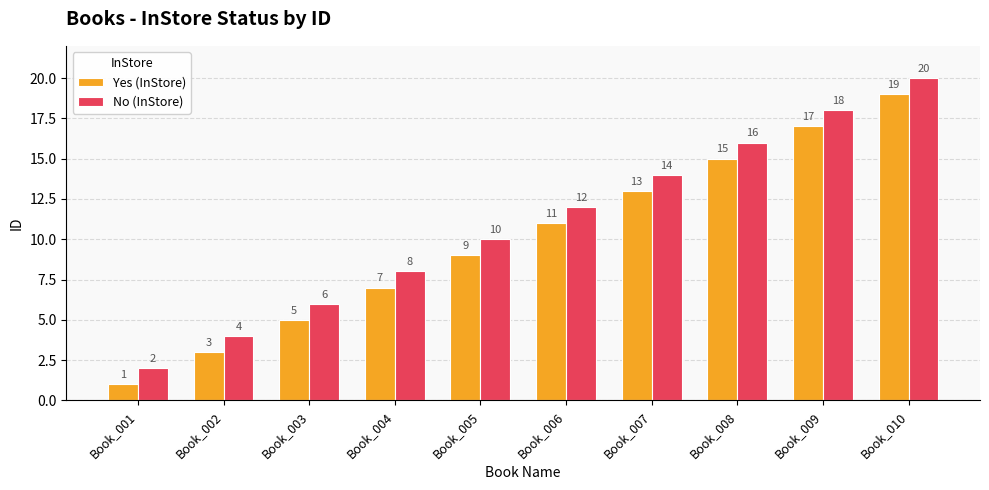

At which category does the chart reach its minimum across all series?

Book_001